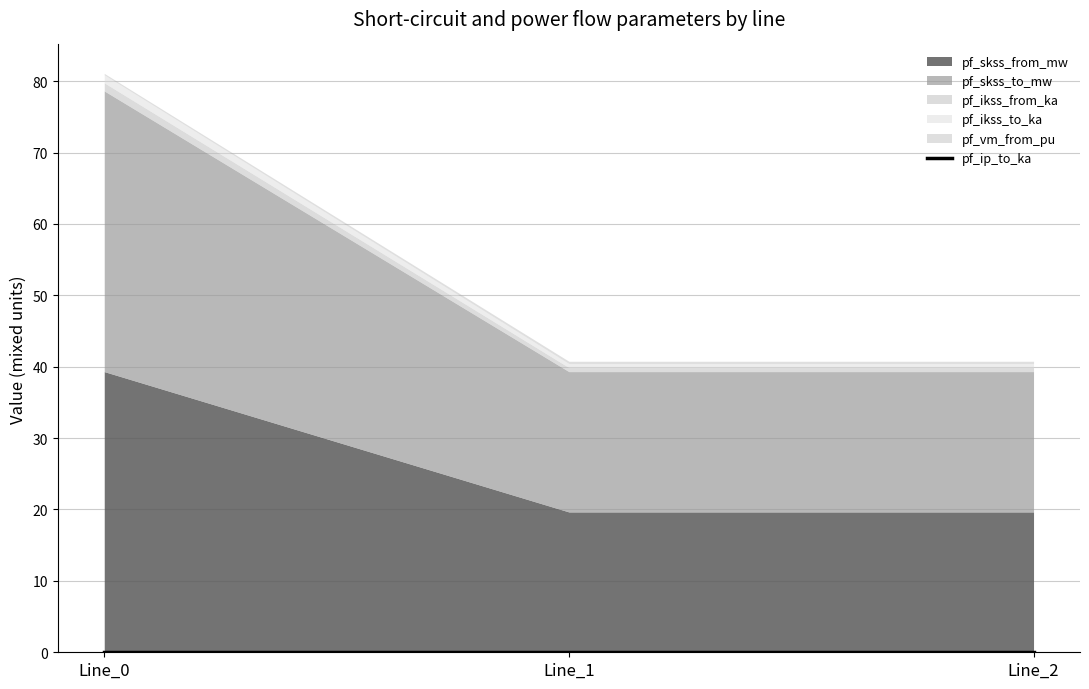

What is the value of the pf_skss_to_mw point at the 2nd from the left?

19.7